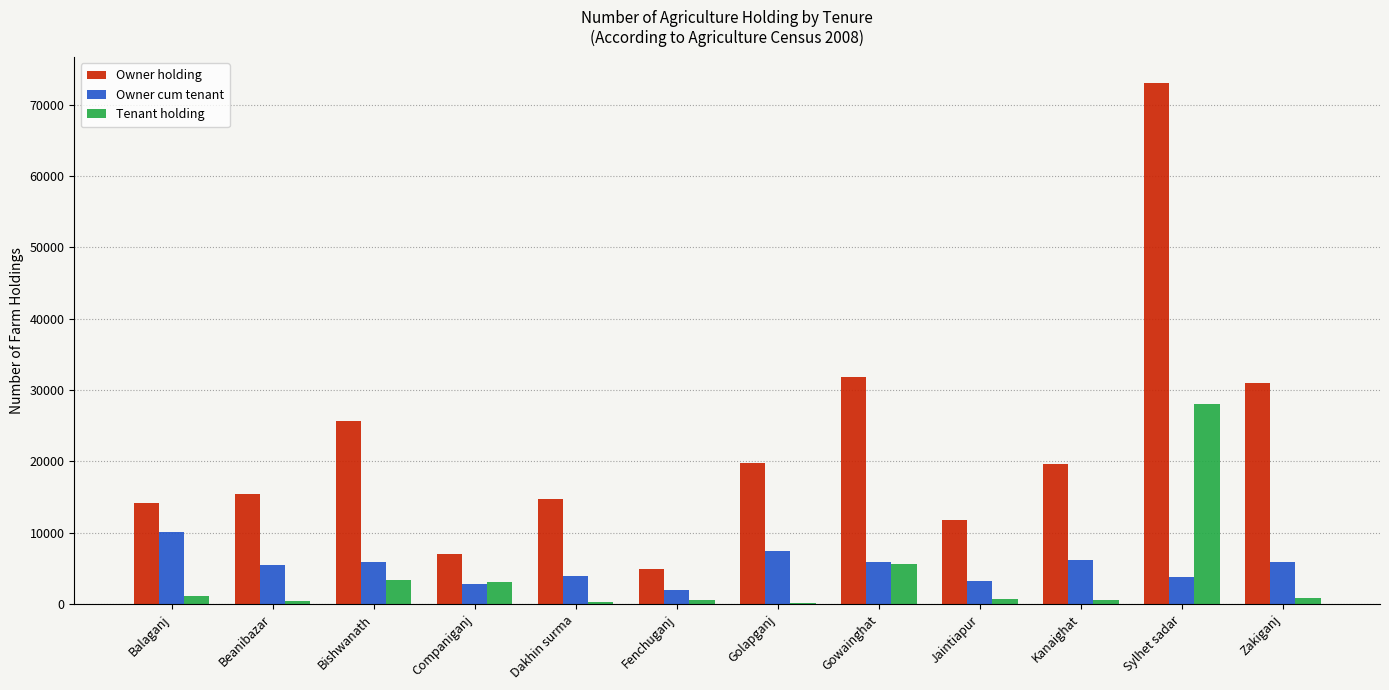

Which series has the largest total across all categories?

Owner holding